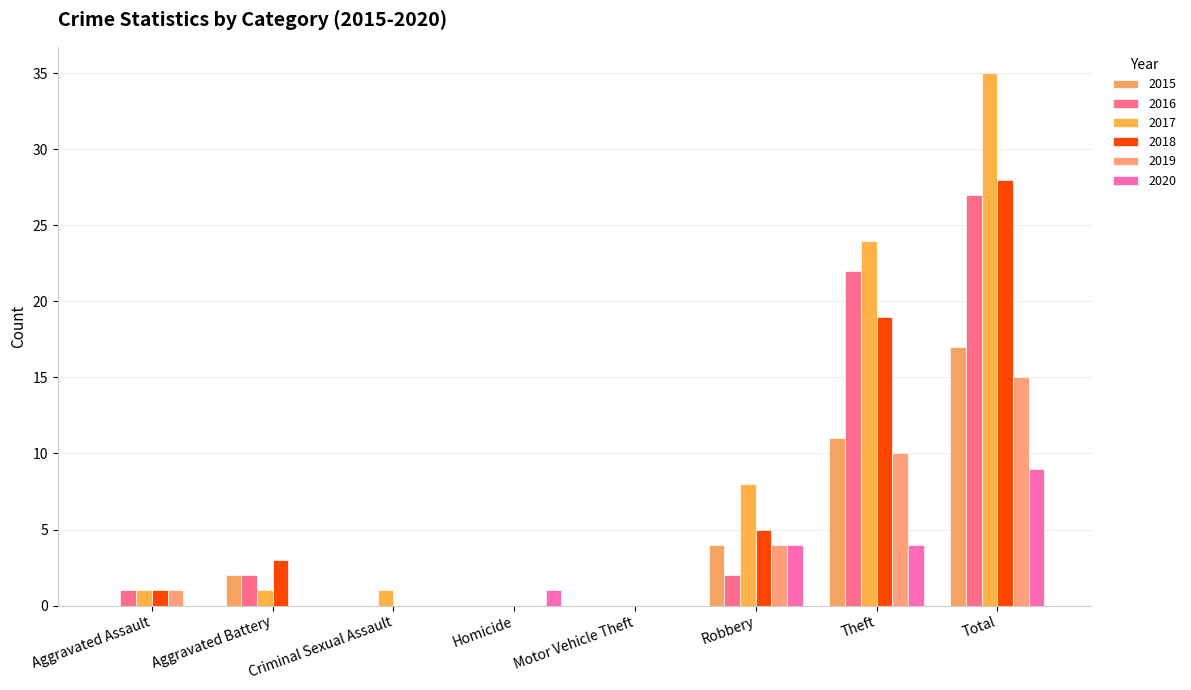

True or false: 2018 has a value of 1 at Aggravated Assault.

True